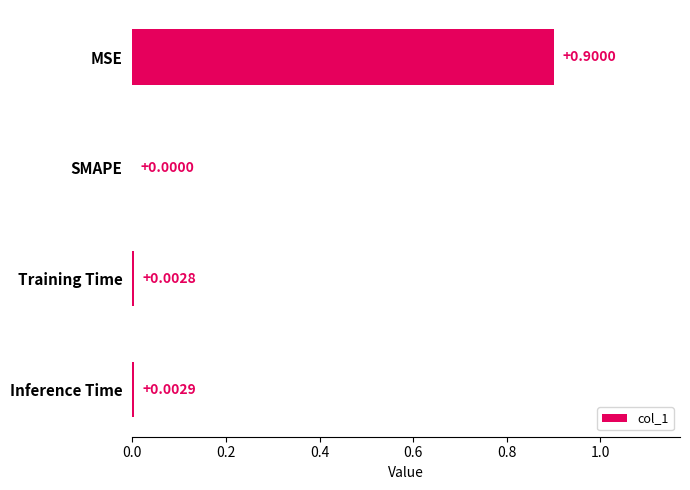

At which label is the value closest to 0?

SMAPE